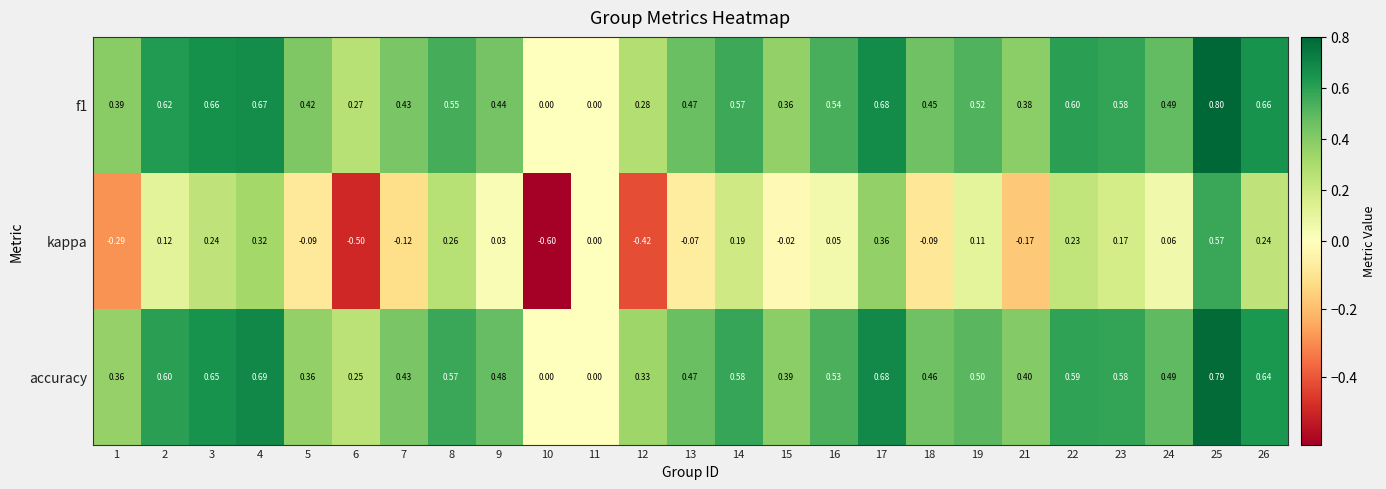

How many series are shown in this chart?

3